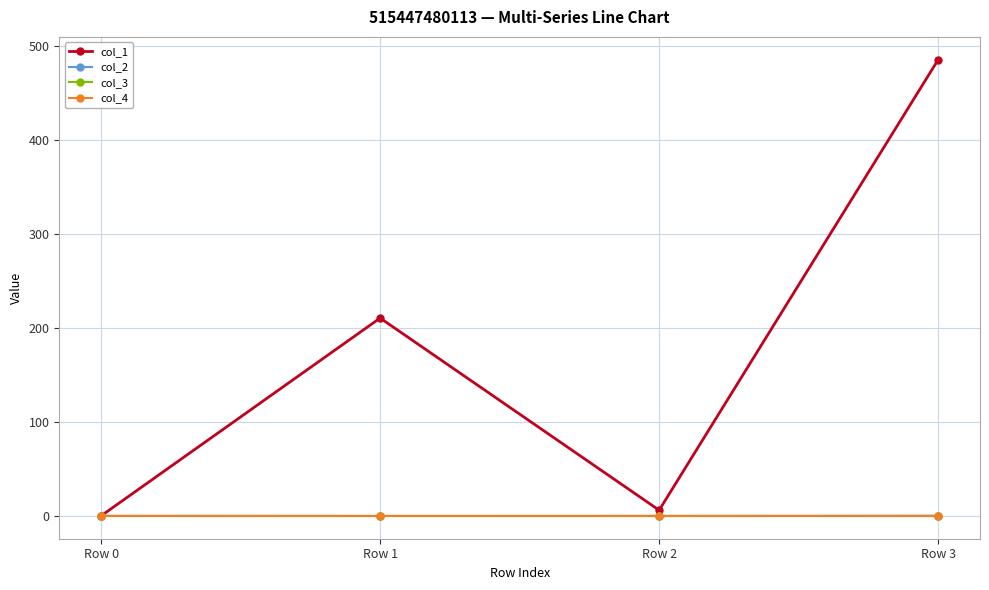

Does the chart have visible grid lines?

Yes